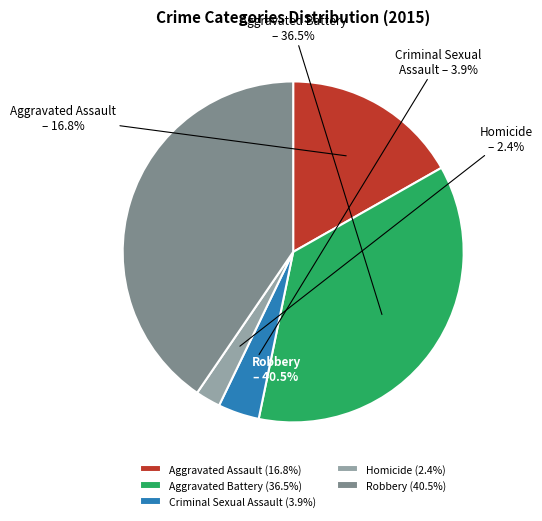

The Homicide slice represents 2% of the pie. True or false?

True